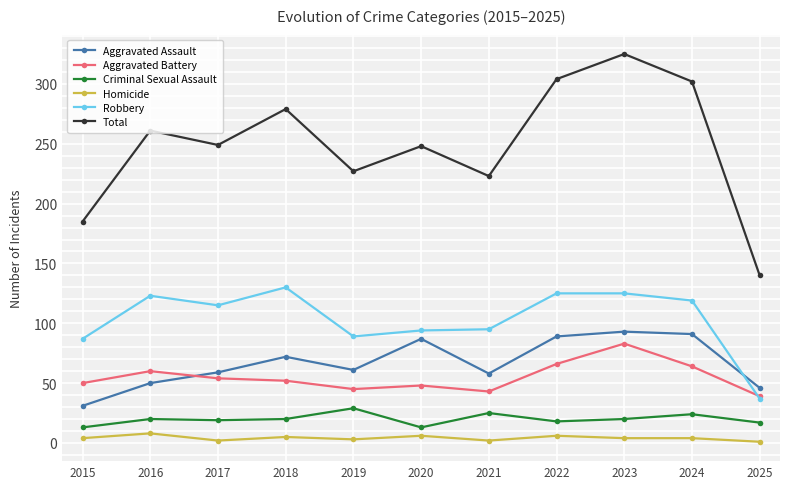

What is the greatest value displayed?

325